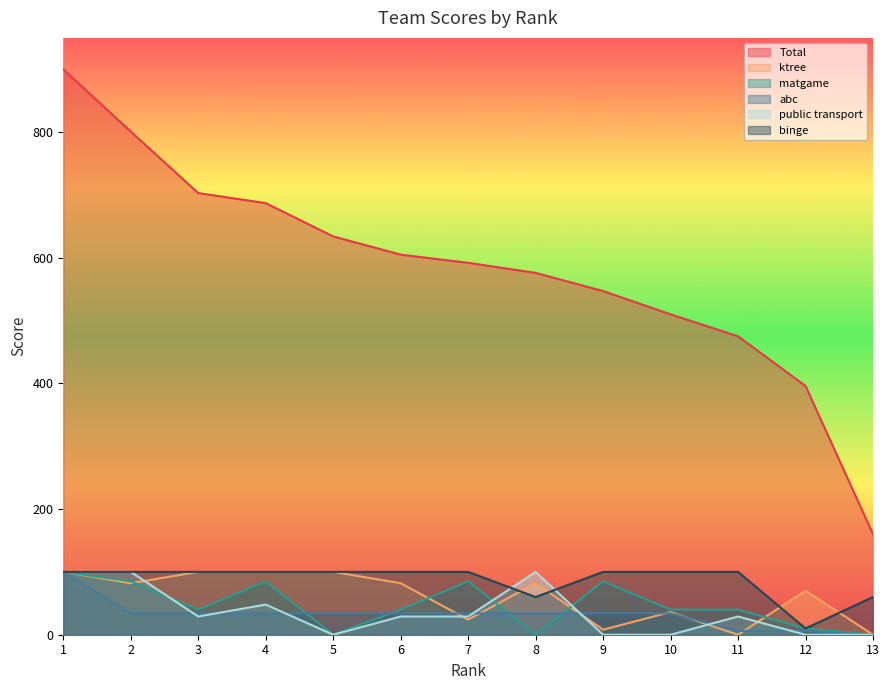

How many times do ktree and matgame cross each other?

5